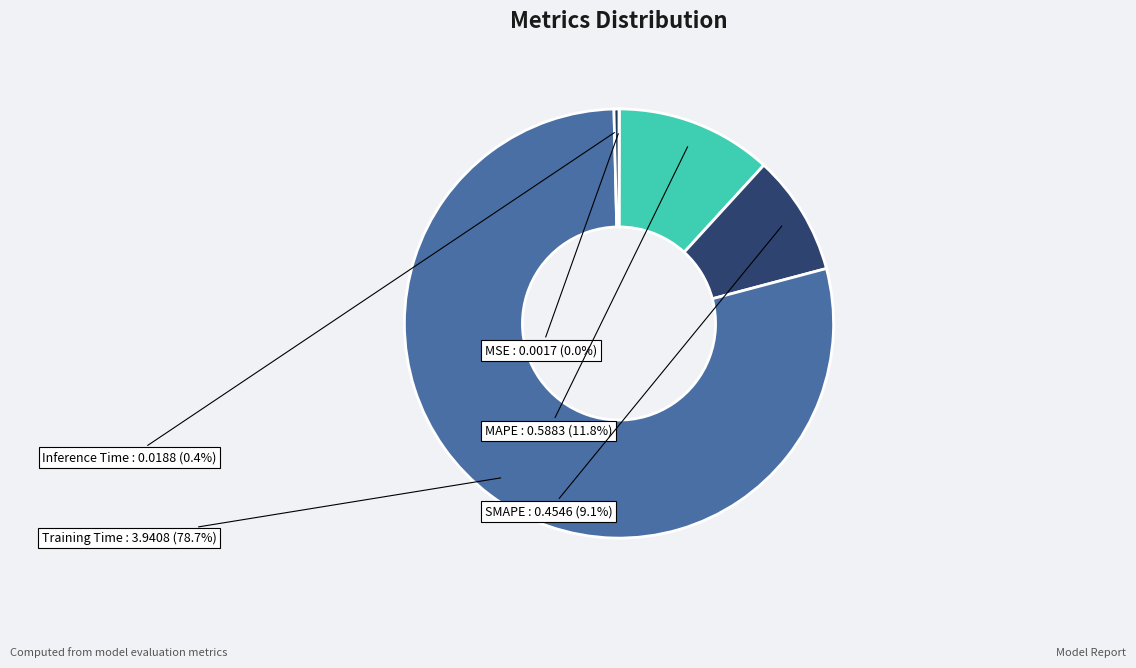

Rank the categories by value from lowest to highest.

MSE, Inference Time, SMAPE, MAPE, Training Time